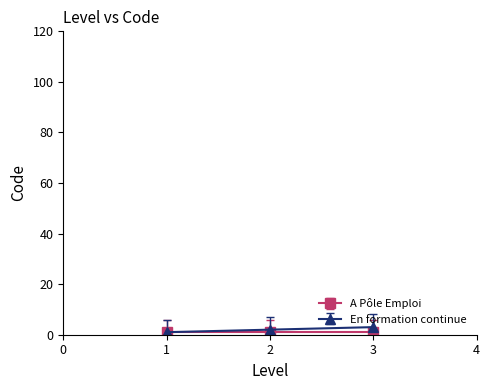

How many data points in En formation continue are less than 2?

1